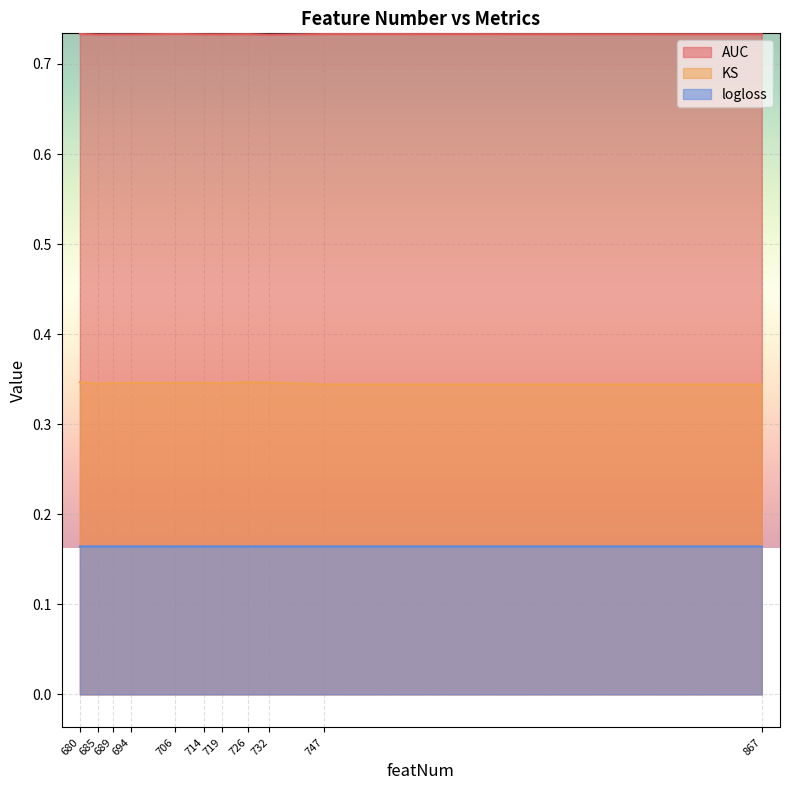

What is the value of the AUC point at the 5th from the left?

0.7